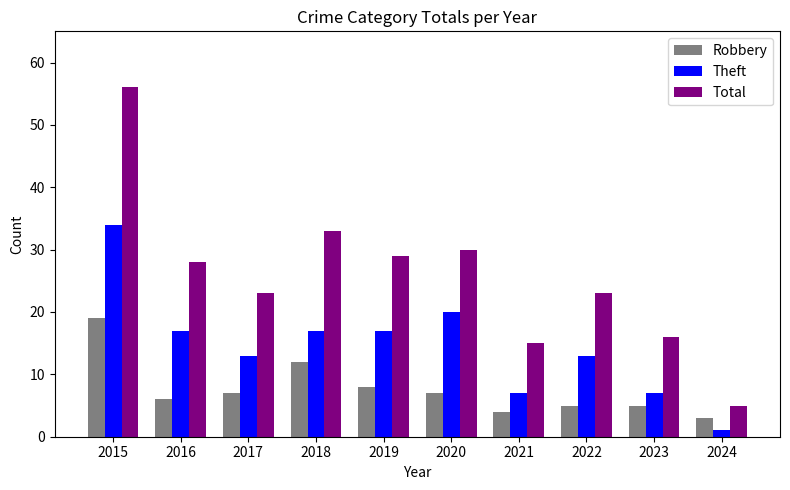

How many values in the Robbery series are below 7?

5